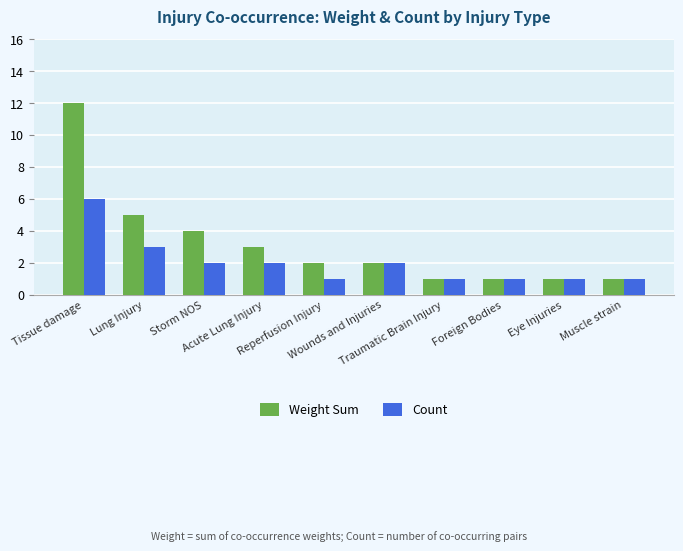

At how many categories does at least one series exceed 6?

1